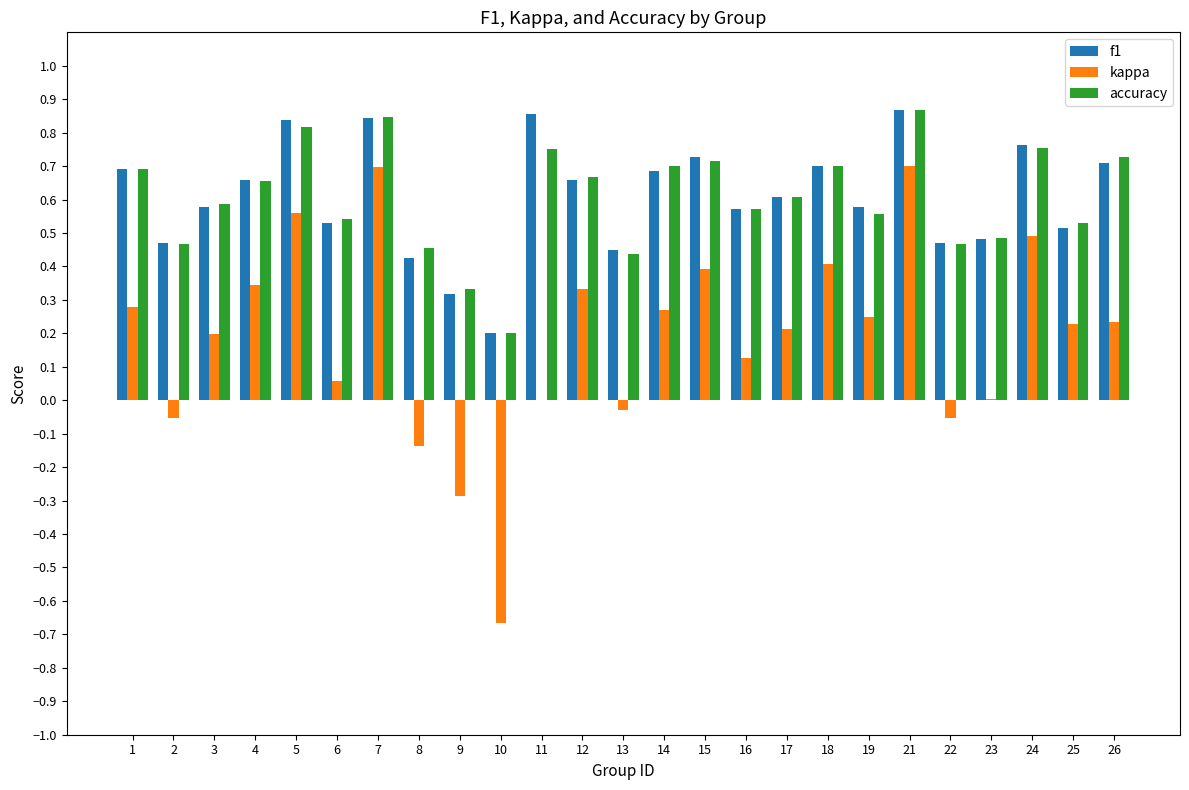

How many groups of bars are there?

25